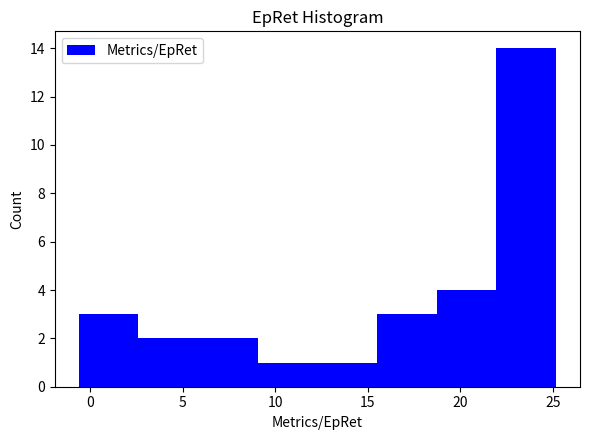

Reading left to right, list every bar in this chart as the range it spans on the x-axis followed by its height. Neither the bar edges nor the heights are printed on the chart, so give them approximately, as read against the axes.

-0.5 to 2.5: 3
2.5 to 6.0: 2
6.0 to 9.0: 2
9.0 to 12.5: 1
12.5 to 15.5: 1
15.5 to 18.5: 3
18.5 to 22.0: 4
22.0 to 25.0: 14